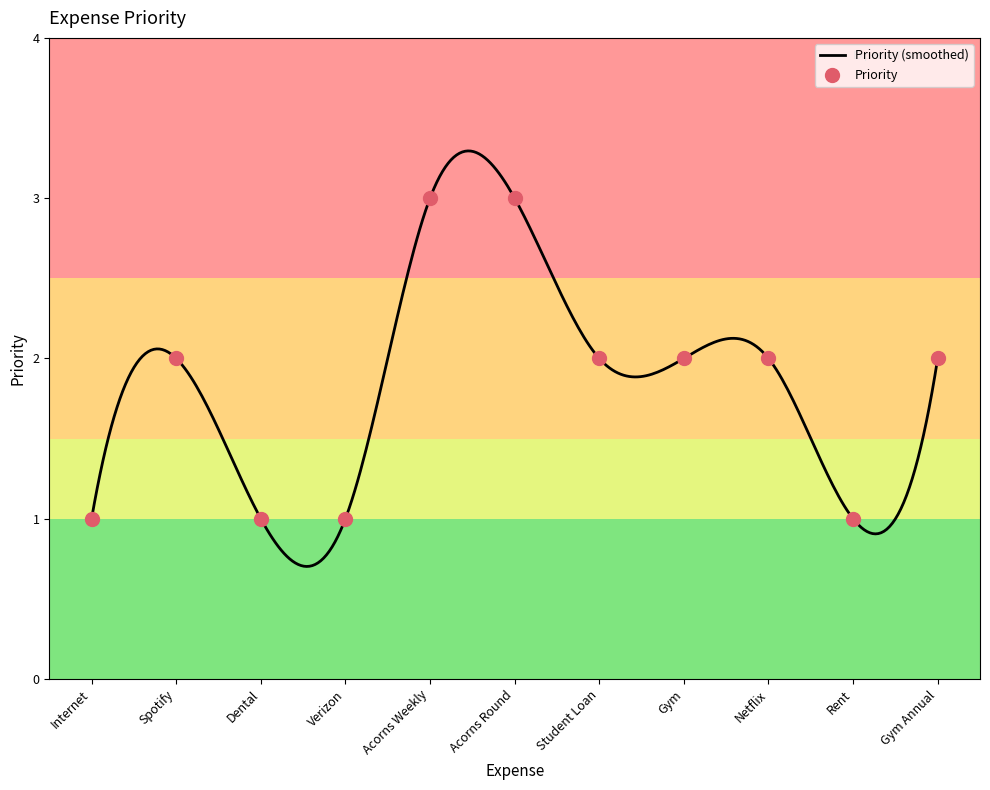

What is the change in value from Spotify to Dental?

-1